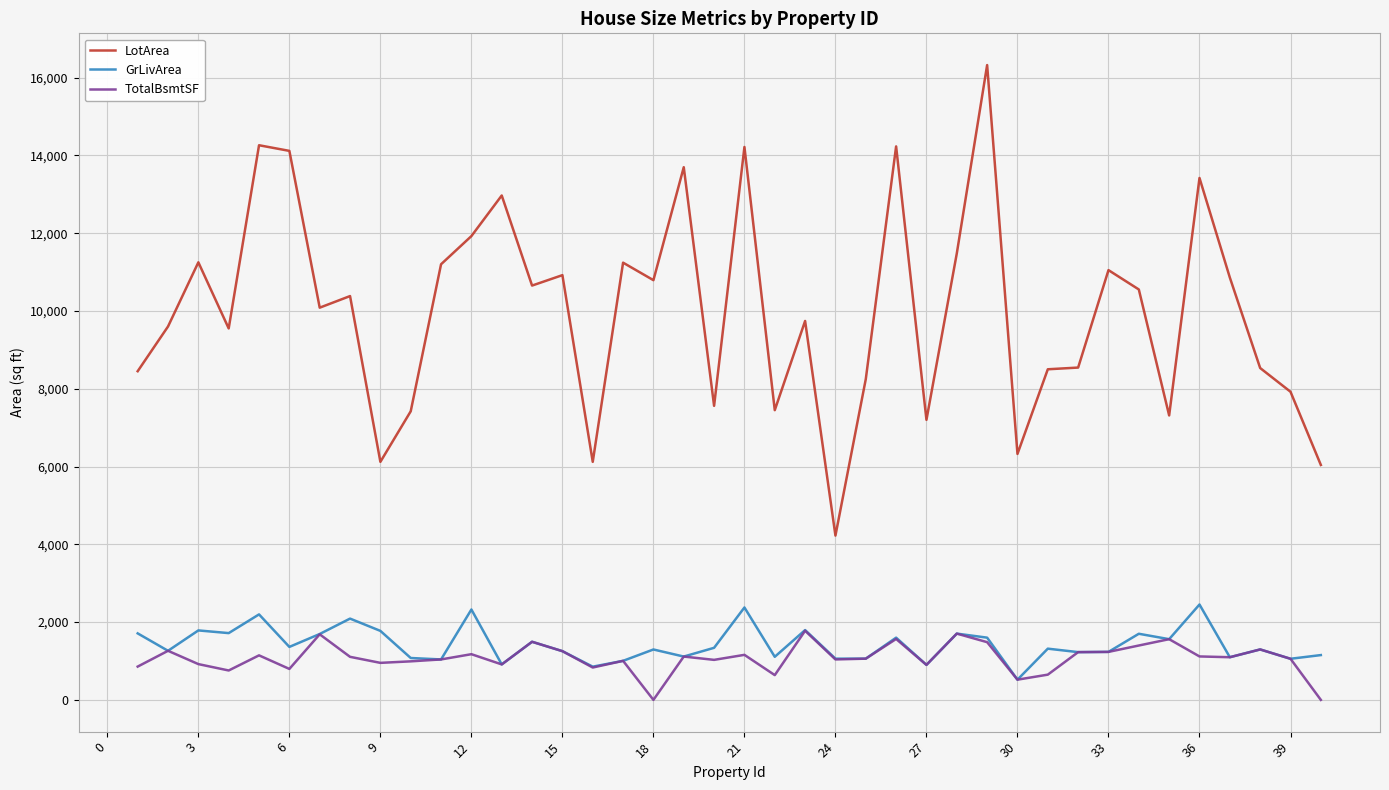

At how many categories does at least one series exceed 458?

40